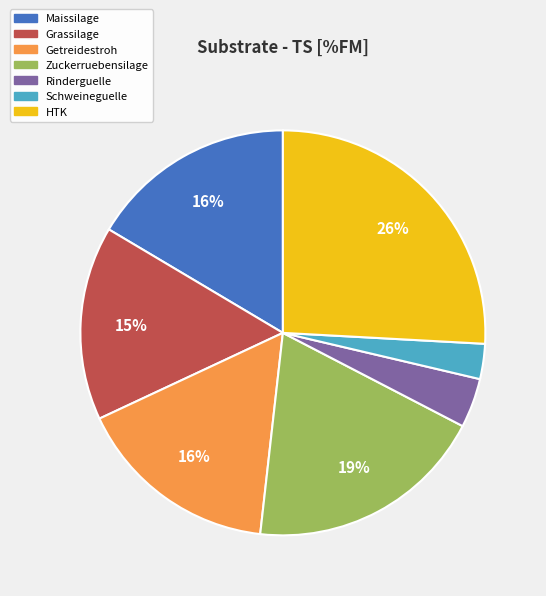

Is it true that Getreidestroh is 25% of the pie?

False